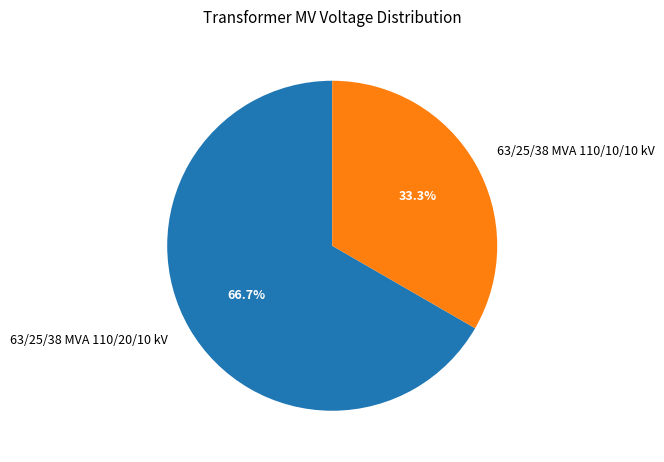

To the nearest percent, what percentage of the pie is 63/25/38 MVA 110/20/10 kV?

67%